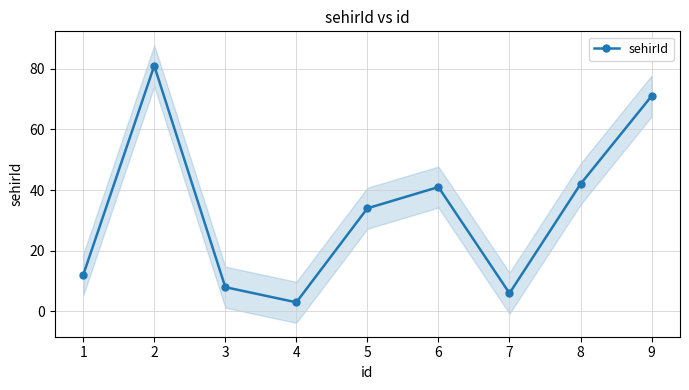

The value of sehirId at 9 is 71. True or false?

True